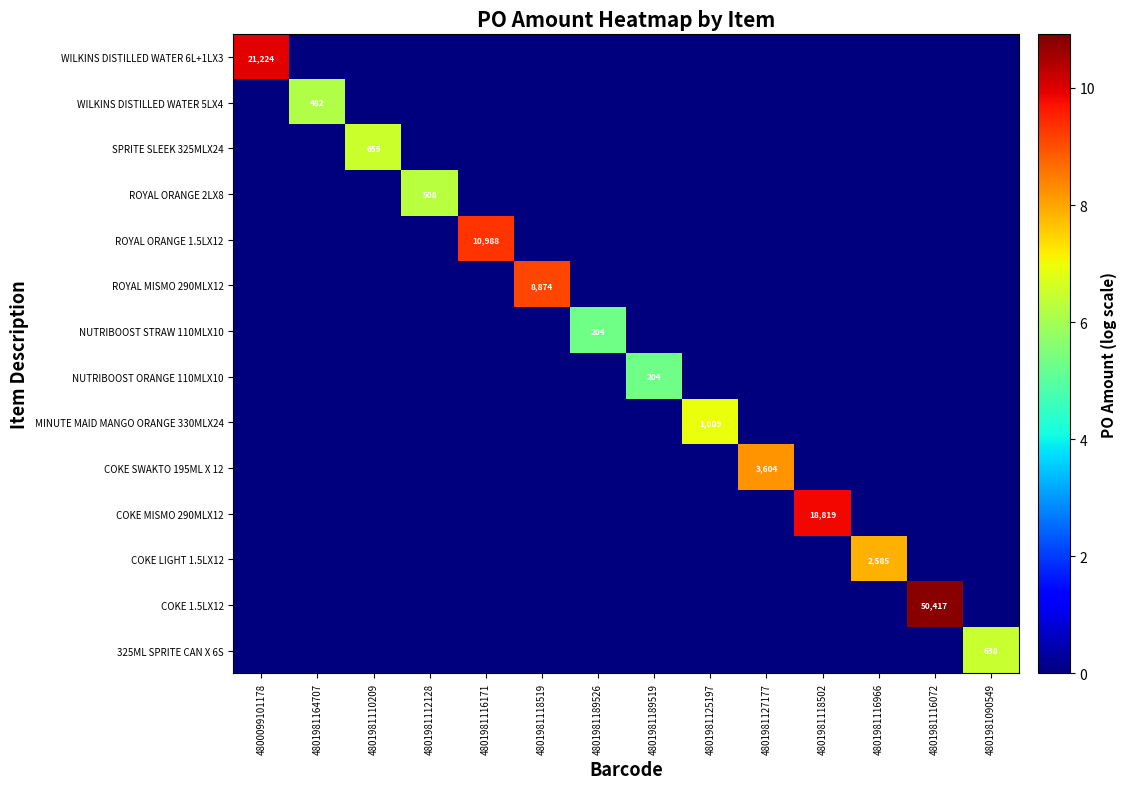

Which category has the lowest value in the 325ML SPRITE CAN X 6S series?

4800099101178